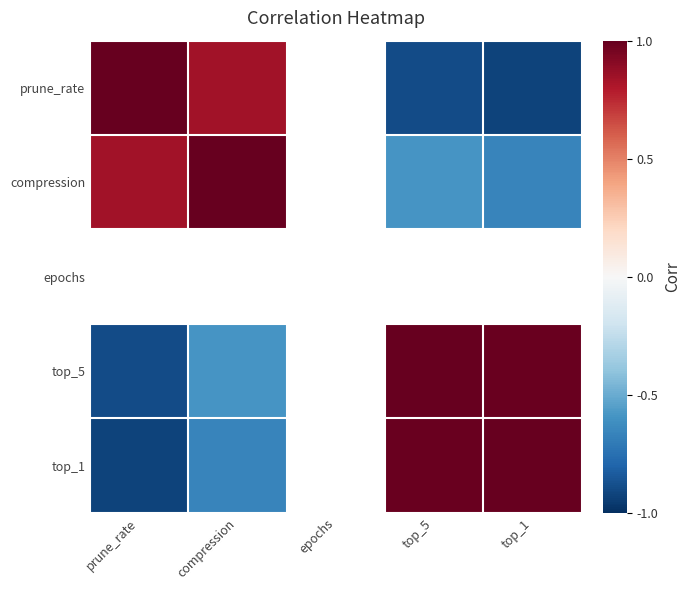

Where is compression nearest to the value 0?

top_5